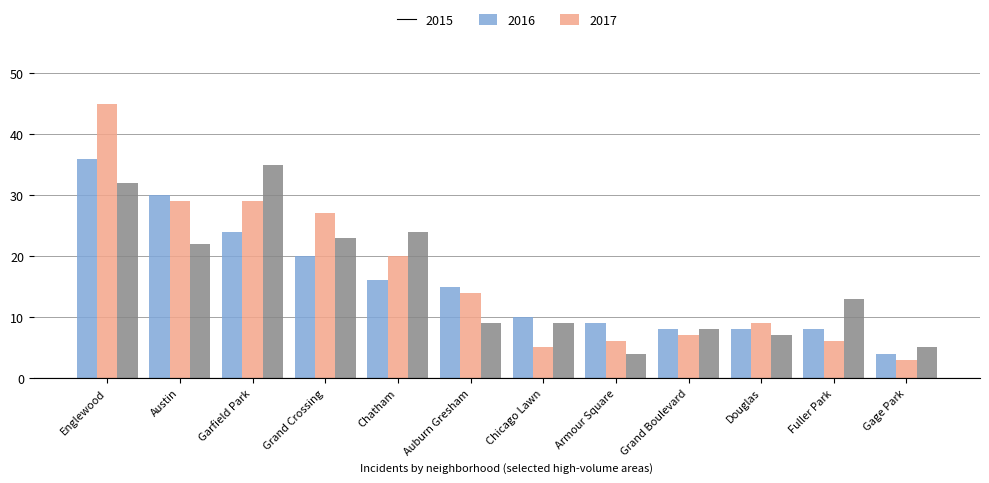

Is the value of 2016 at Englewood greater than the value of 2017 at Grand Crossing?

Yes